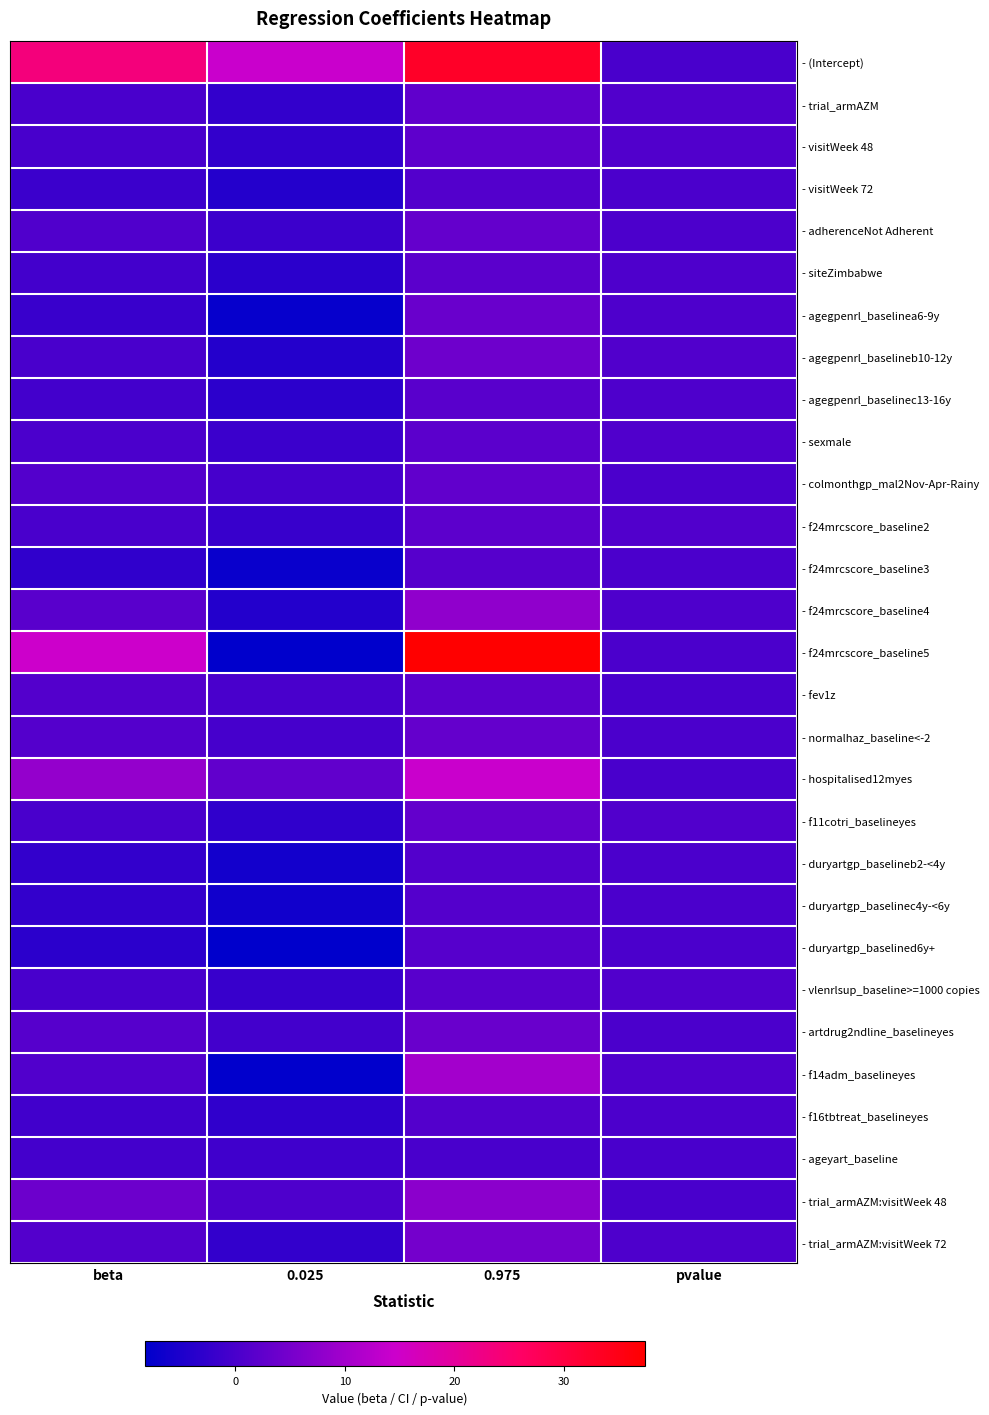

What is the total value across all series at pvalue?

13.0